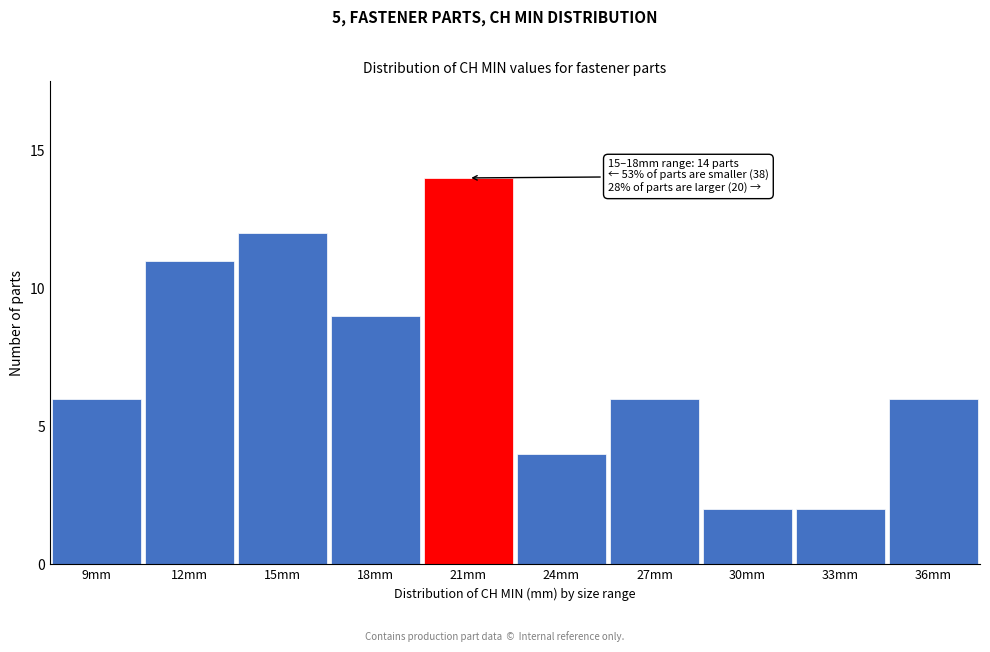

Reading left to right, what are all the values shown in this chart?

9mm=6	12mm=11	15mm=12	18mm=9	21mm=14	24mm=4	27mm=6	30mm=2	33mm=2	36mm=6